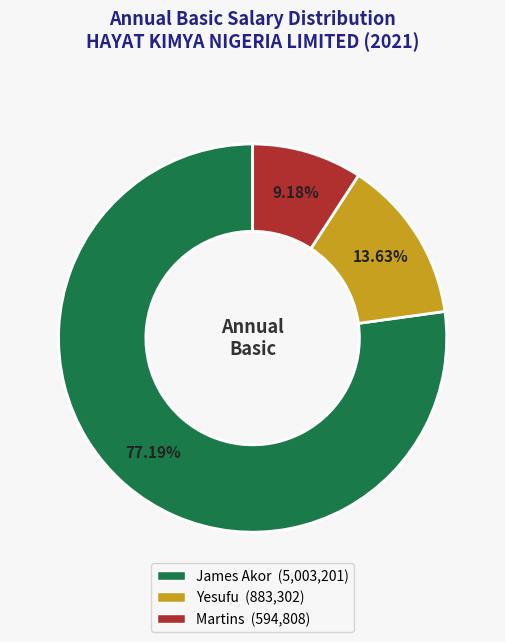

The James Akor slice represents 91% of the pie. True or false?

False